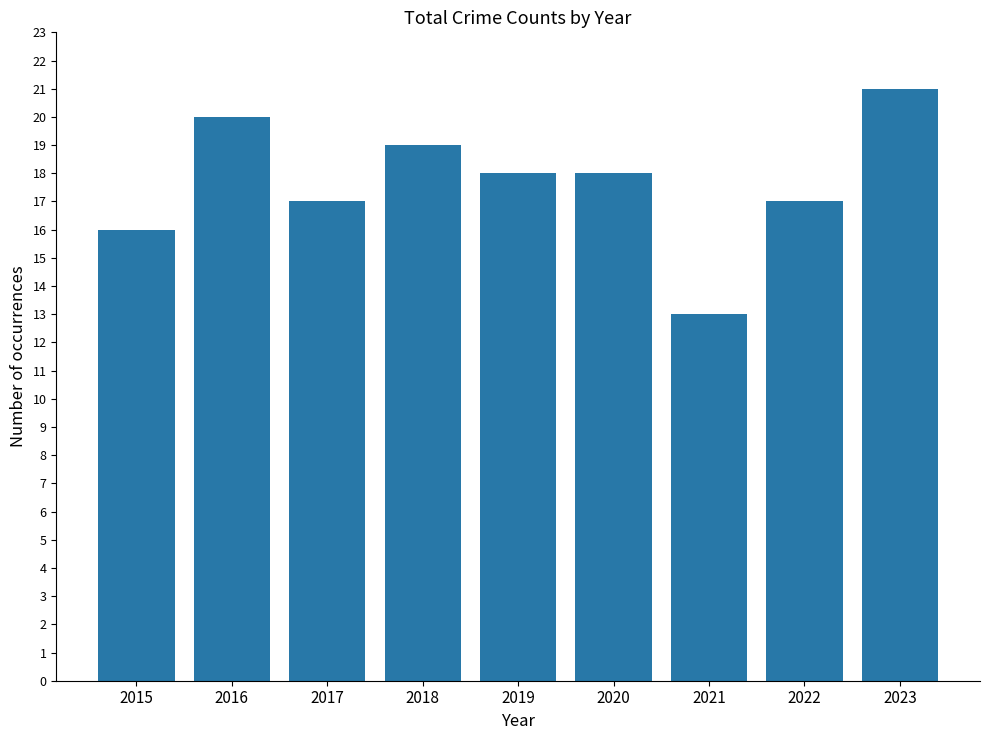

What is the change in value from 2015 to 2016?

+4